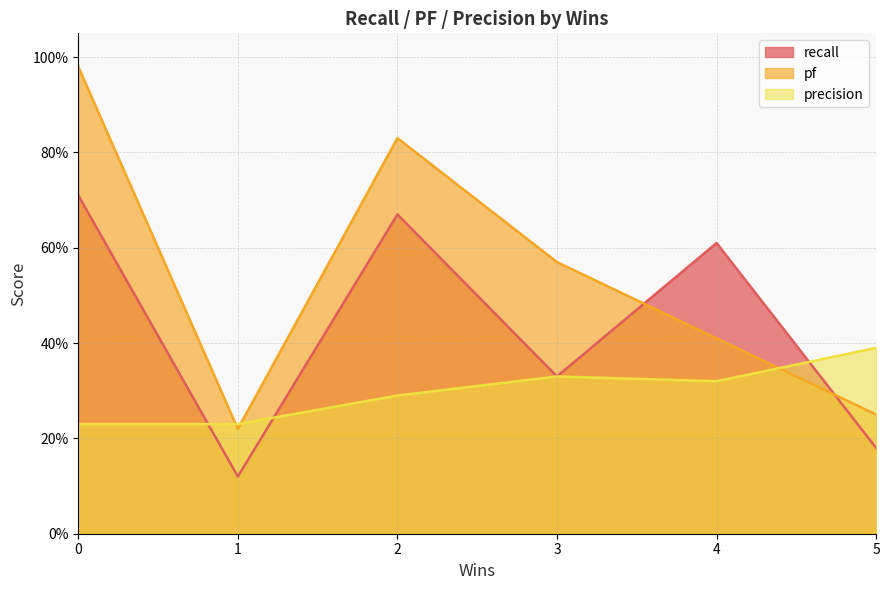

Where do pf and recall first cross each other?

3 and 4